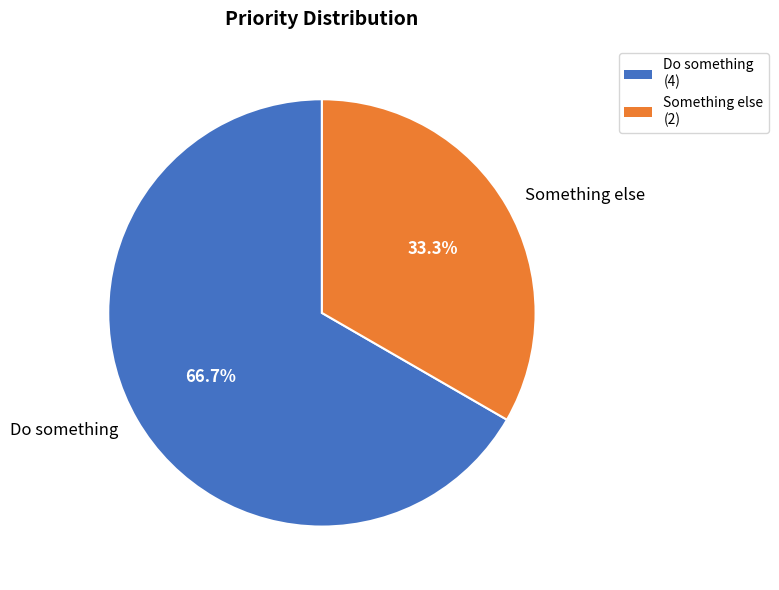

True or false: Something else accounts for 33% of the total.

True